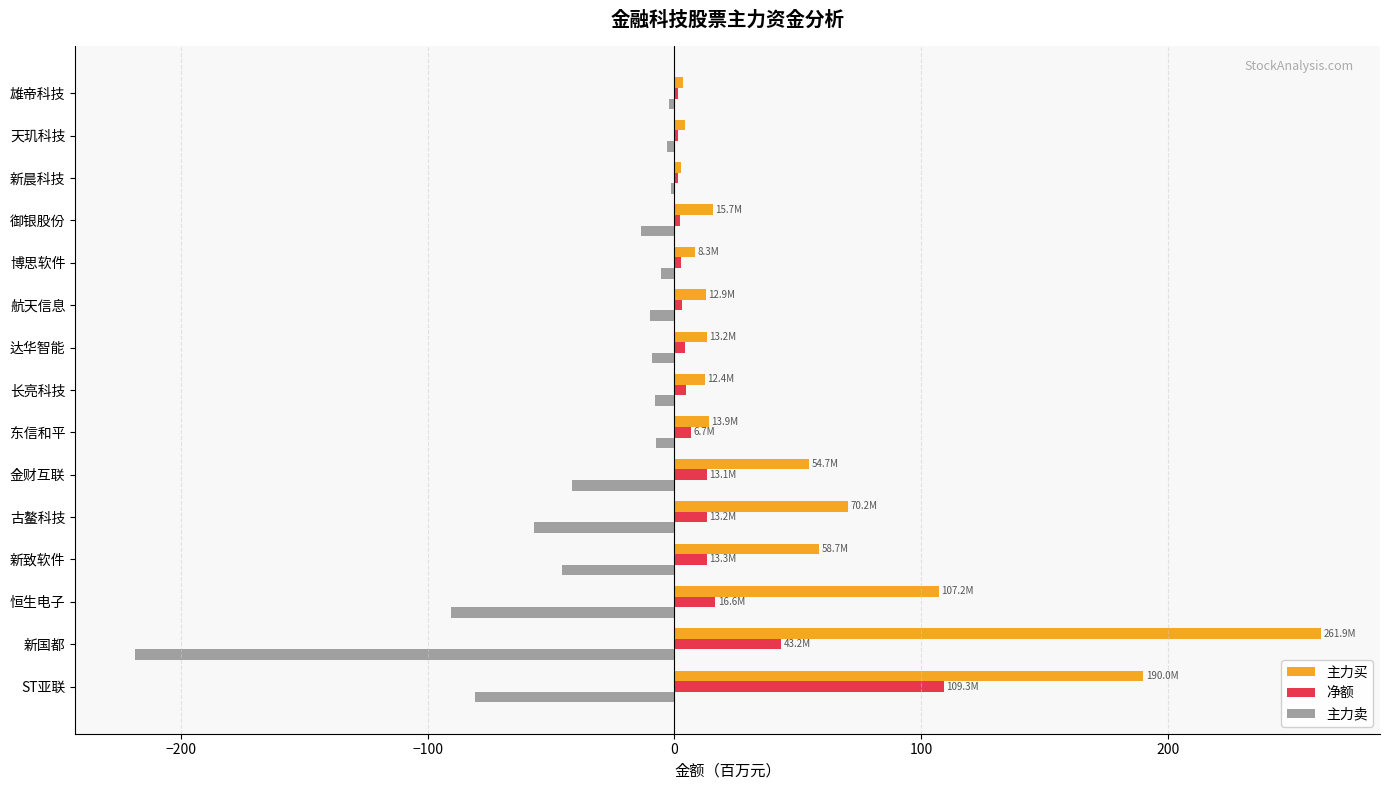

Which series has the largest total across all categories?

主力买